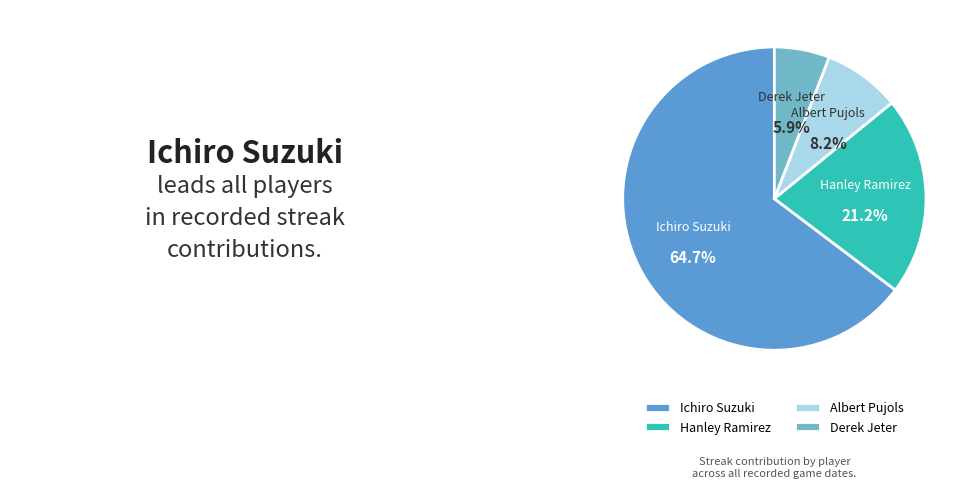

Is the sum of Hanley Ramirez and Albert Pujols greater than half?

No